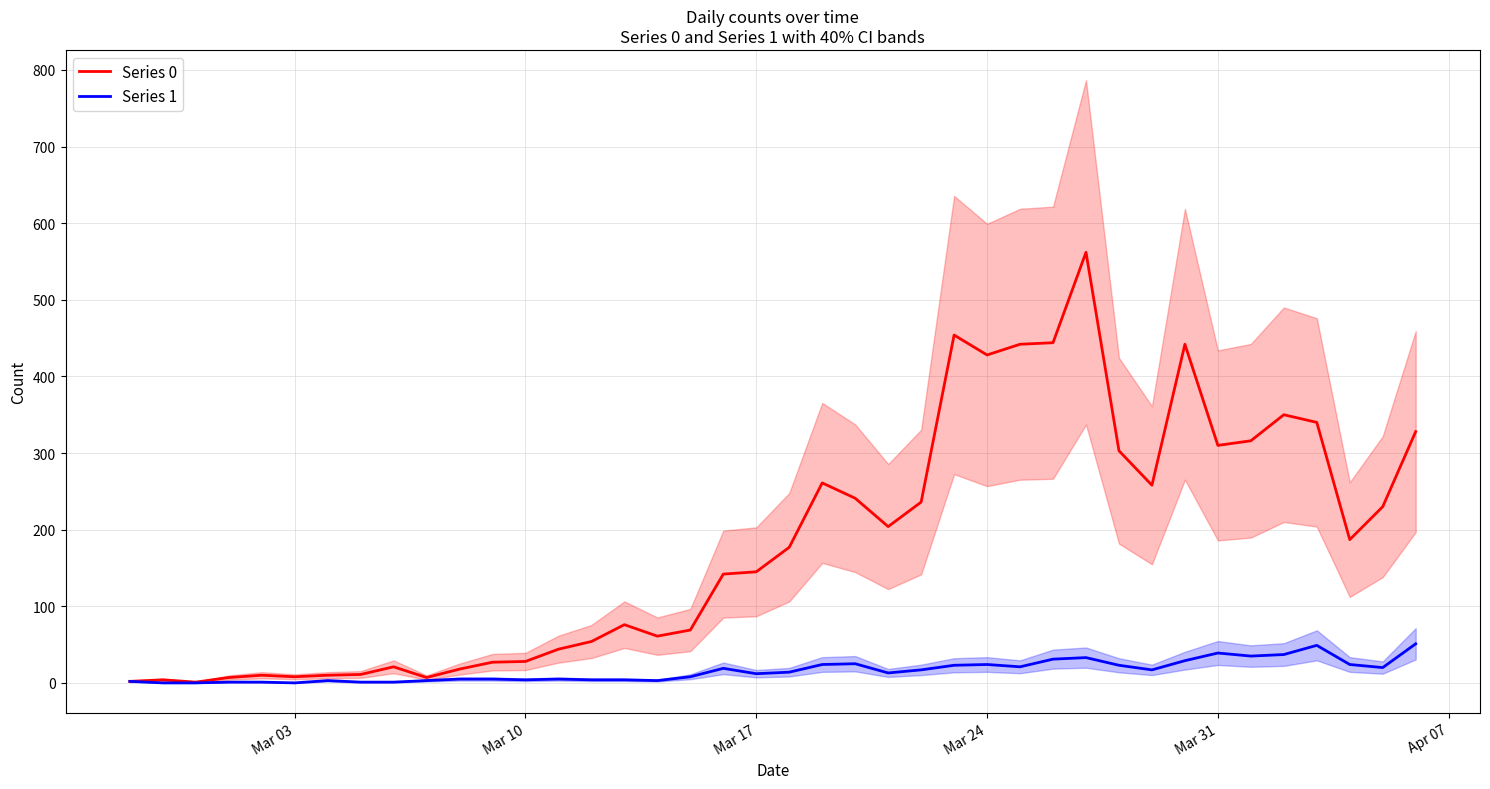

Rank the series by their average value, from highest to lowest.

Series 0, Series 1